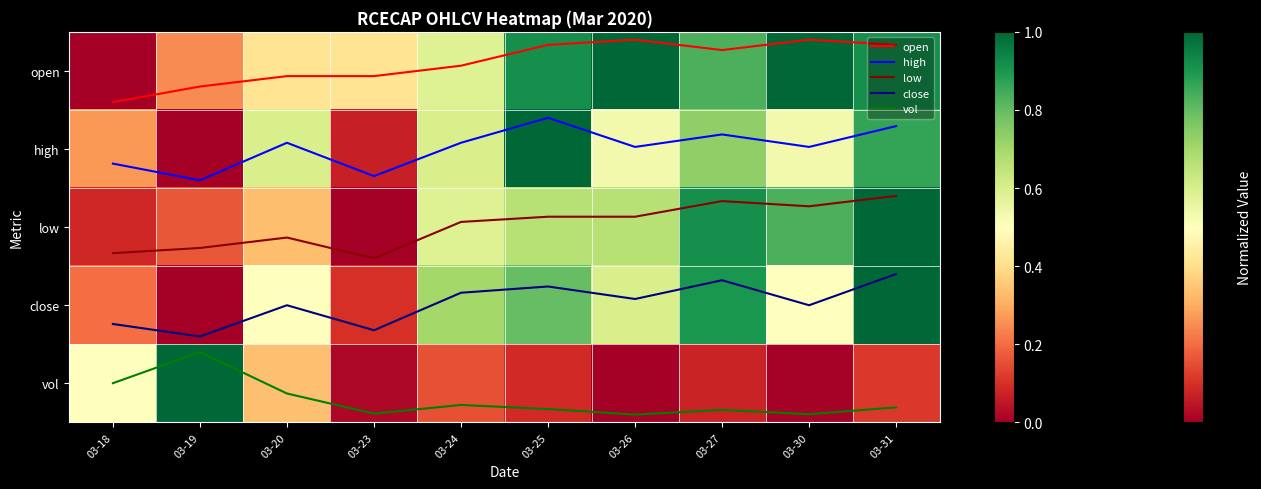

How many categories are shown in the chart?

10